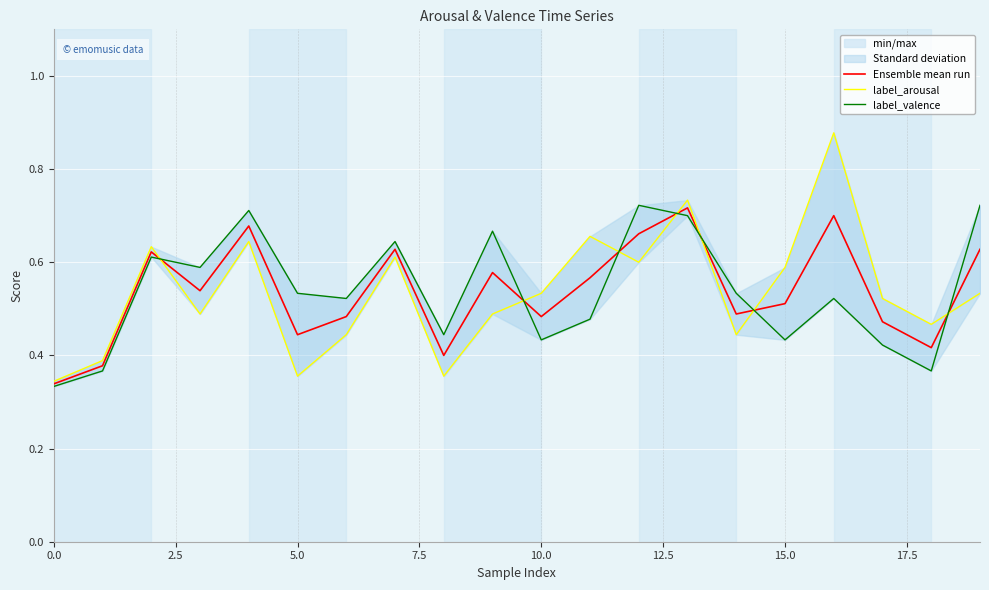

Is it true that Ensemble mean run equals 0.9 at 15.0?

False